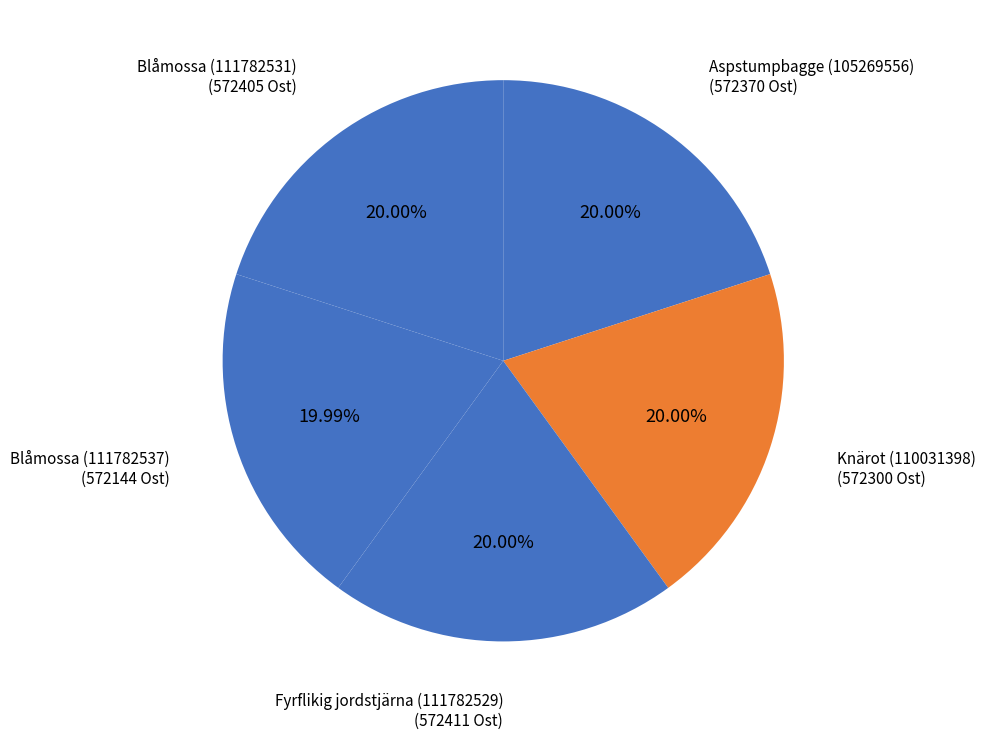

Combined, what portion of the pie is Blåmossa (111782531) and Blåmossa (111782537)?

40.0%